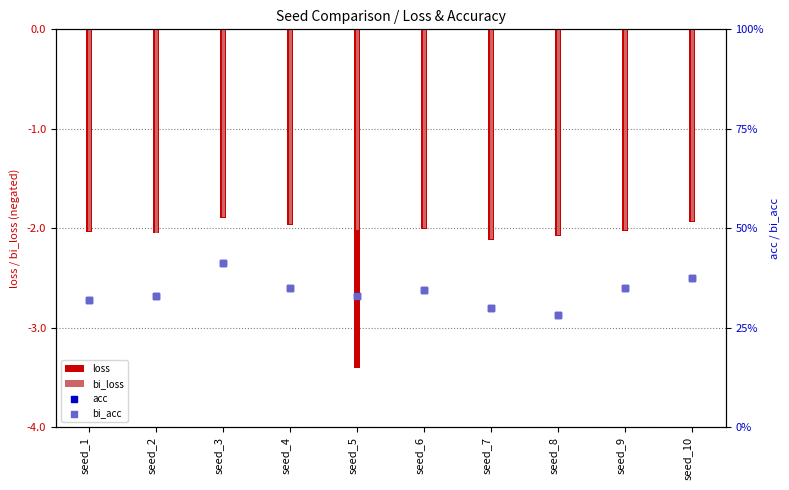

At which category is the sum across all series the highest?

seed_3